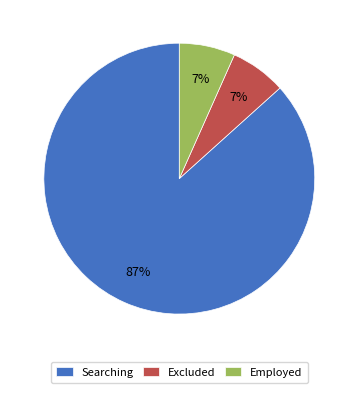

Is there any slice that represents more than half of the pie?

Yes